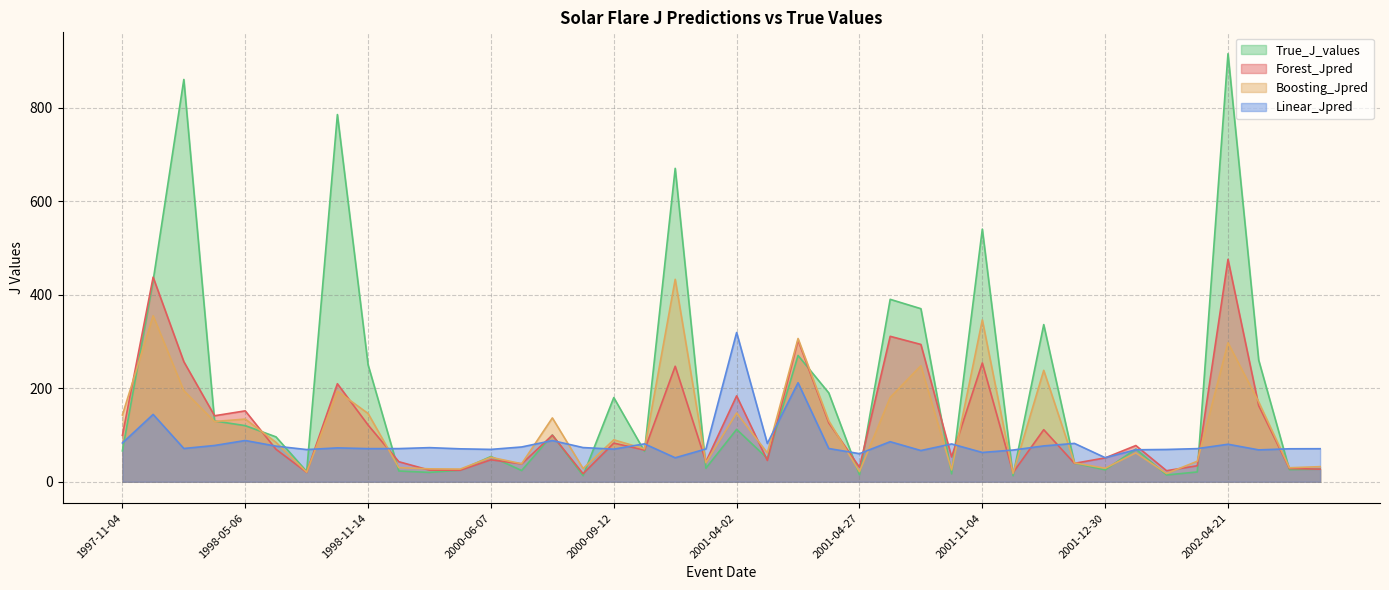

At which category does True_J_values reach its first local peak?

1998-04-20